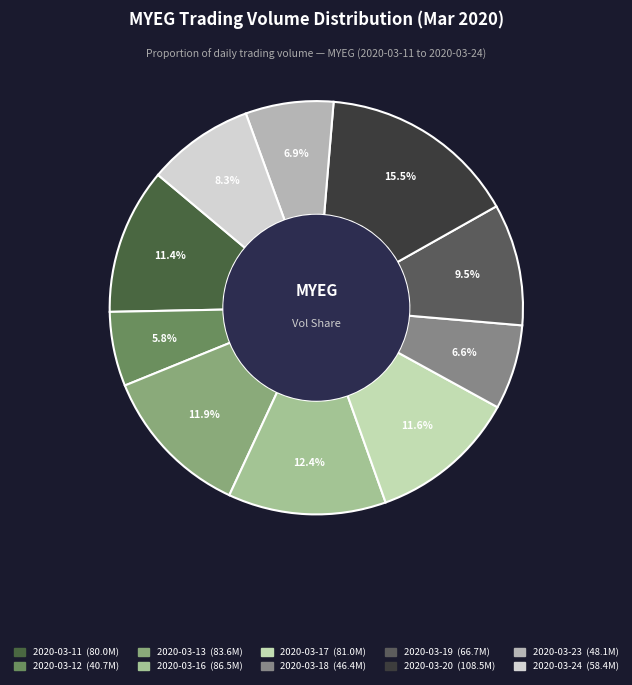

Approximately how many times larger is the value at 2020-03-18 compared to 2020-03-24?

0.8